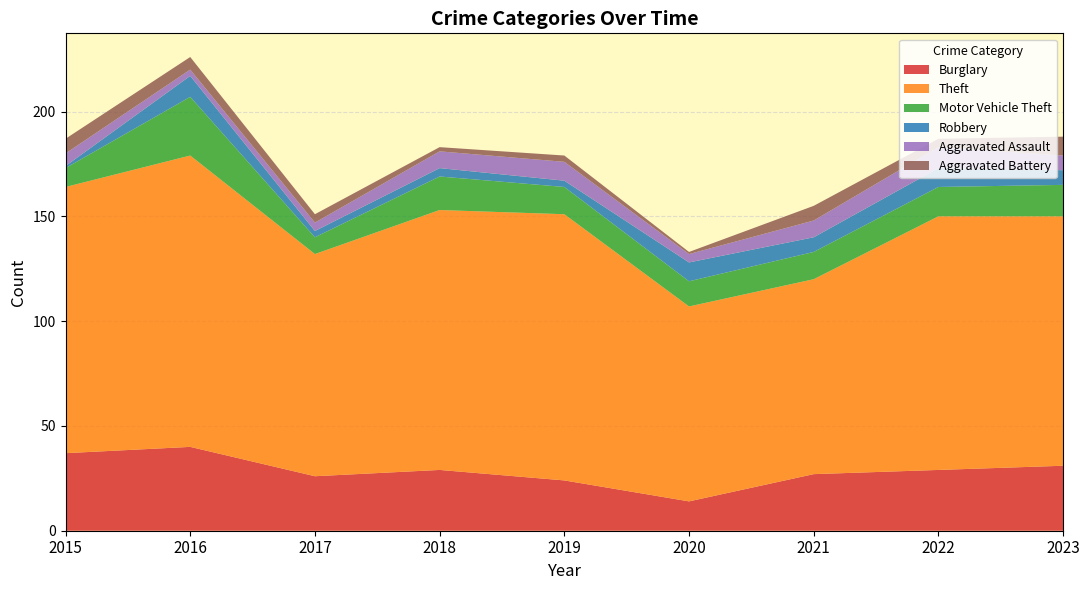

Reading right to left, list all the values displayed in this chart.

Burglary: 31	29	27	14	24	29	26	40	37
Theft: 119	121	93	93	127	124	106	139	127
Motor Vehicle Theft: 15	14	13	12	13	16	8	28	9
Robbery: 7	9	7	9	3	4	3	10	1
Aggravated Assault: 7	10	8	4	9	8	4	3	6
Aggravated Battery: 9	4	7	1	3	2	4	6	7